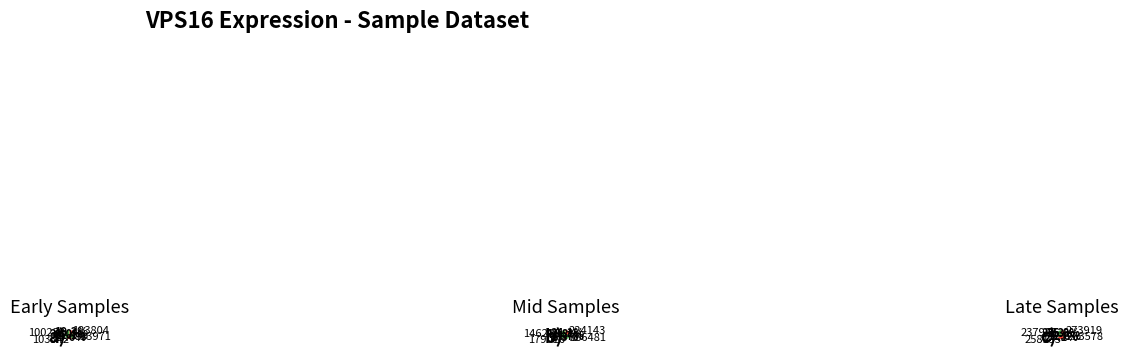

How many slices are in this pie chart?

12